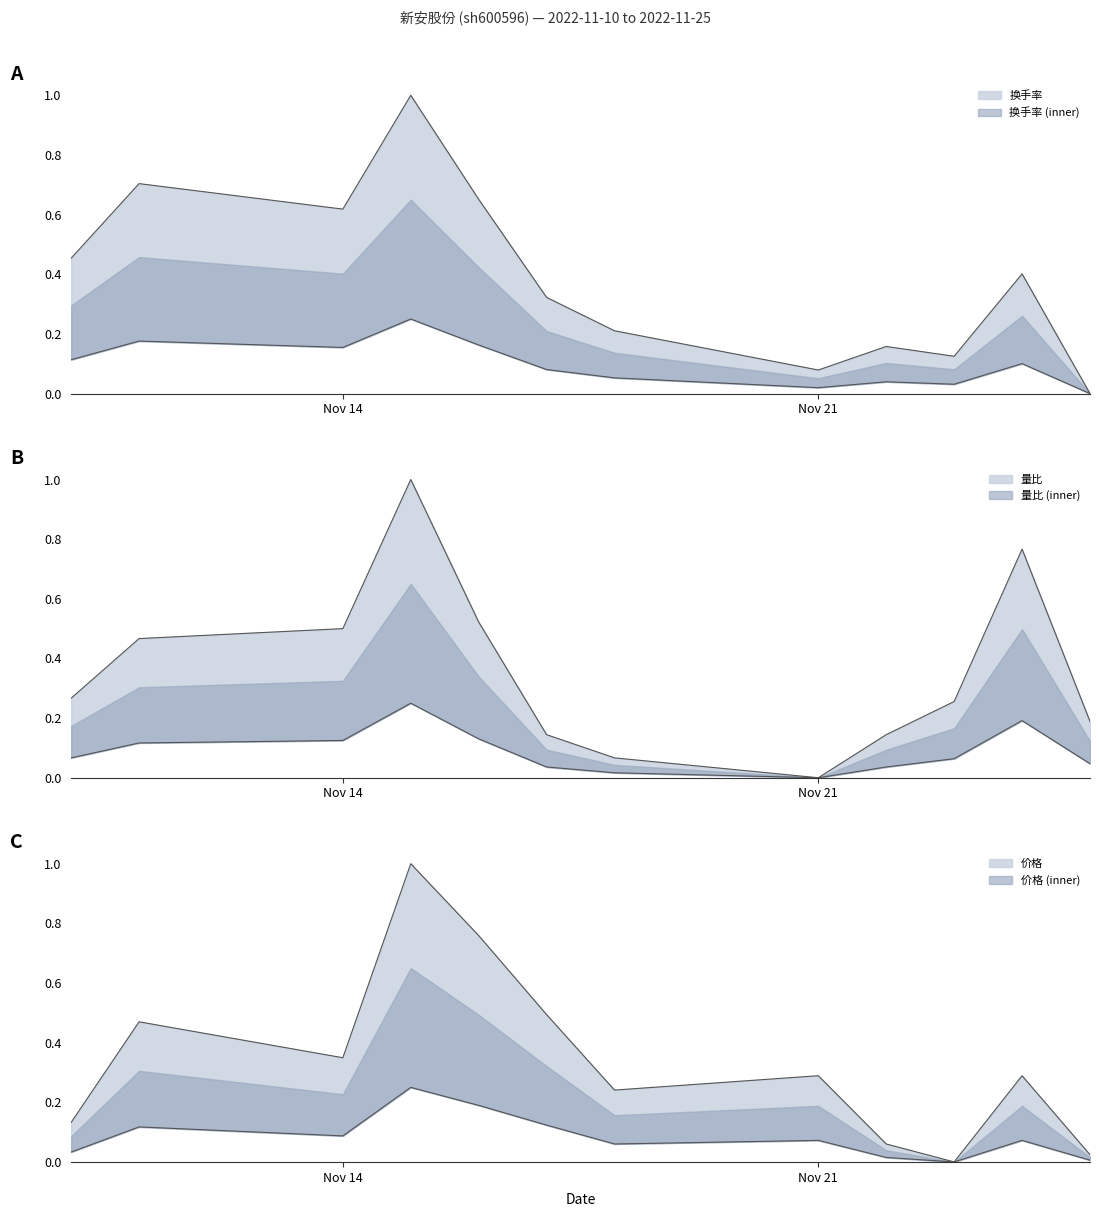

How many interior local peaks does the 换手率 series have?

4